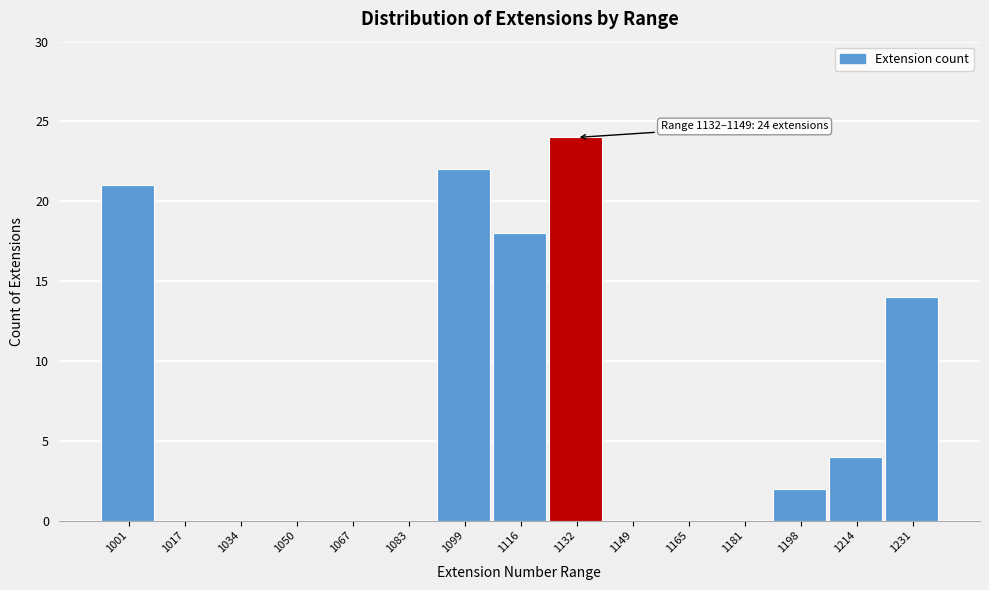

Reading left to right, list all the values displayed in this chart.

1001=21	1017=0	1034=0	1050=0	1067=0	1083=0	1099=22	1116=18	1132=24	1149=0	1165=0	1181=0	1198=2	1214=4	1231=14